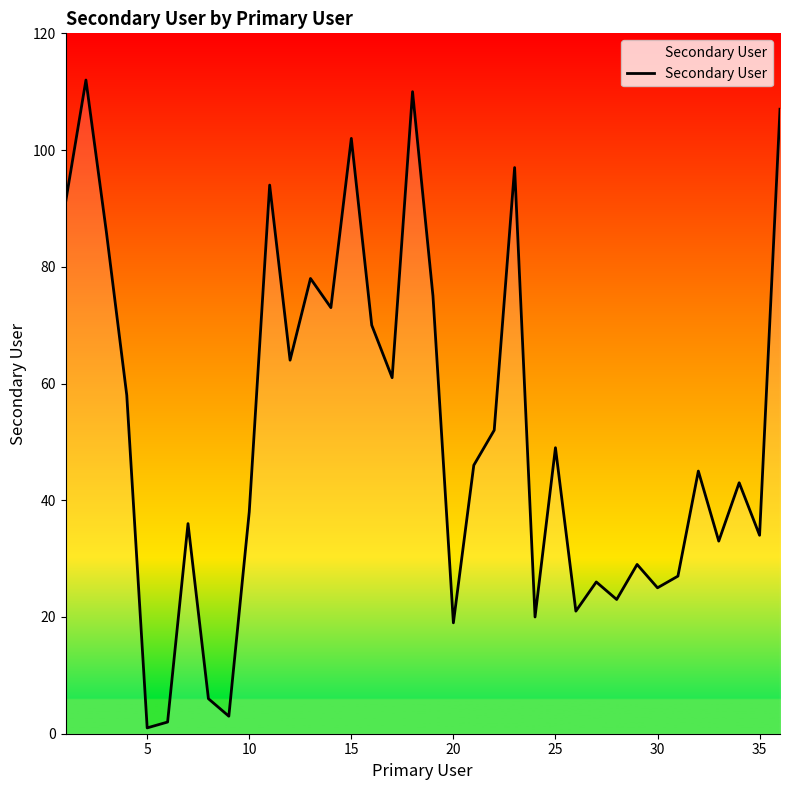

What is the greatest value displayed?

112